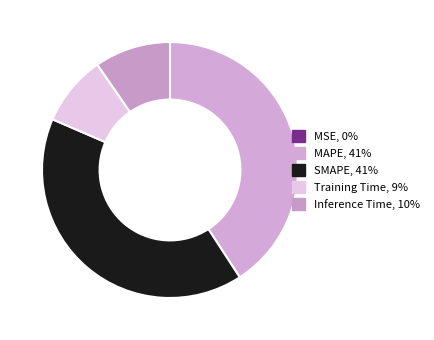

What percentage do SMAPE and MAPE together represent?

81.5%